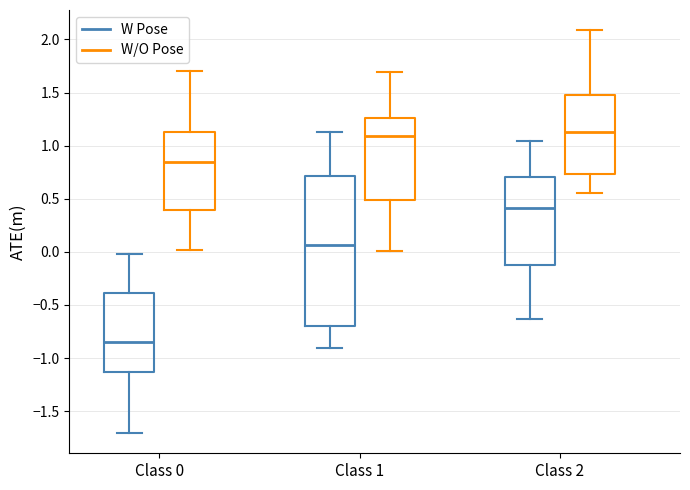

Which box is the tallest, from its lower edge to its upper edge?

Class 1 (W Pose)